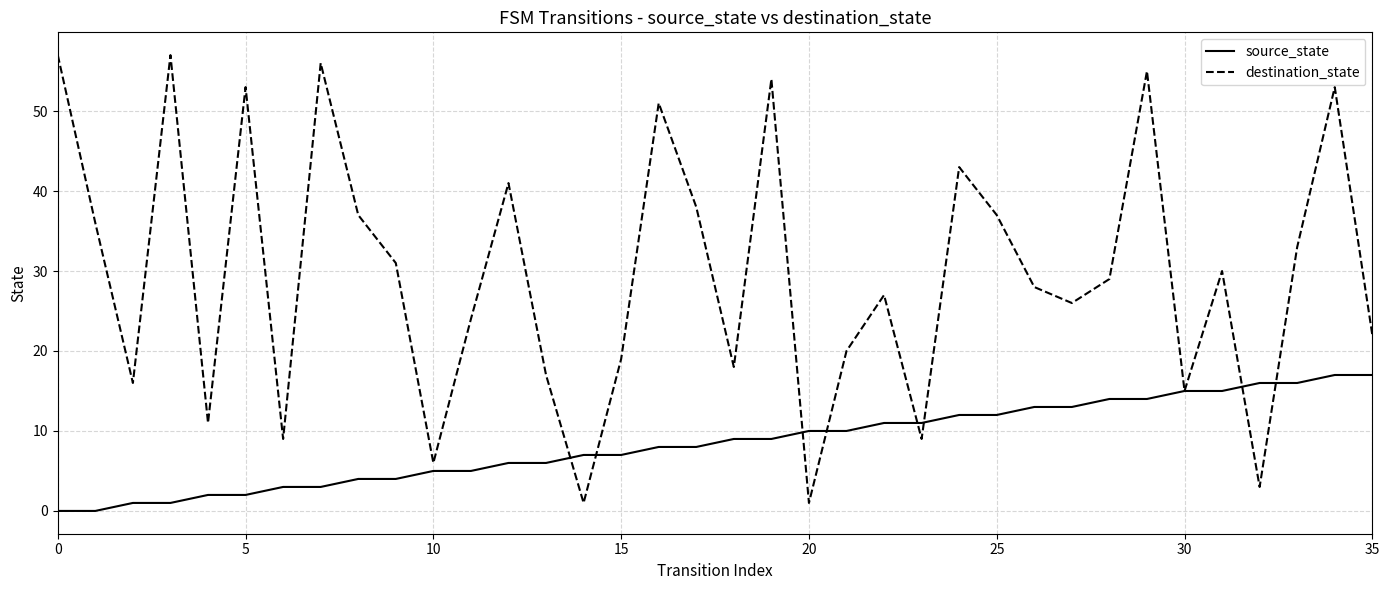

True or false: source_state and destination_state cross at least once.

True